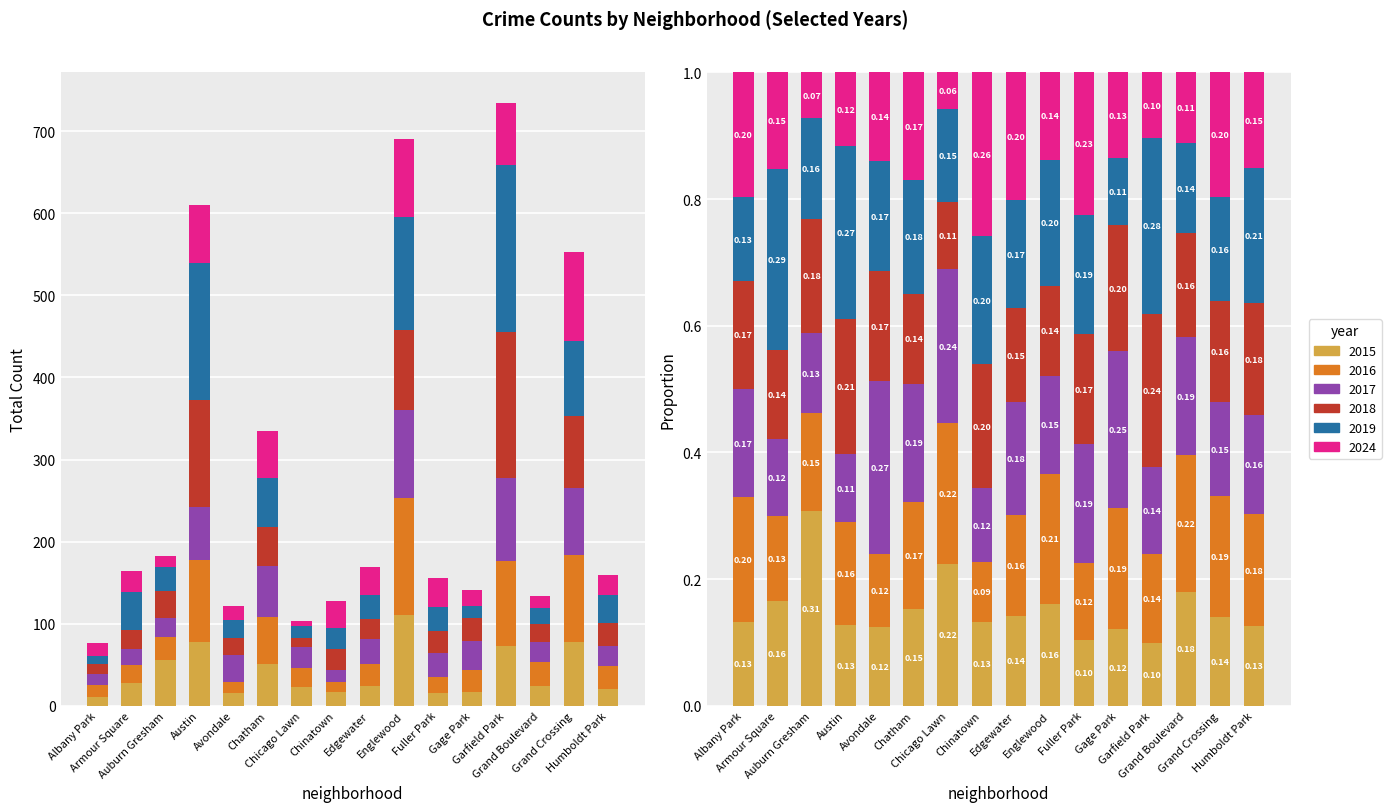

Is the value of 2018 at Grand Boulevard greater than the value of 2015 at Auburn Gresham?

No